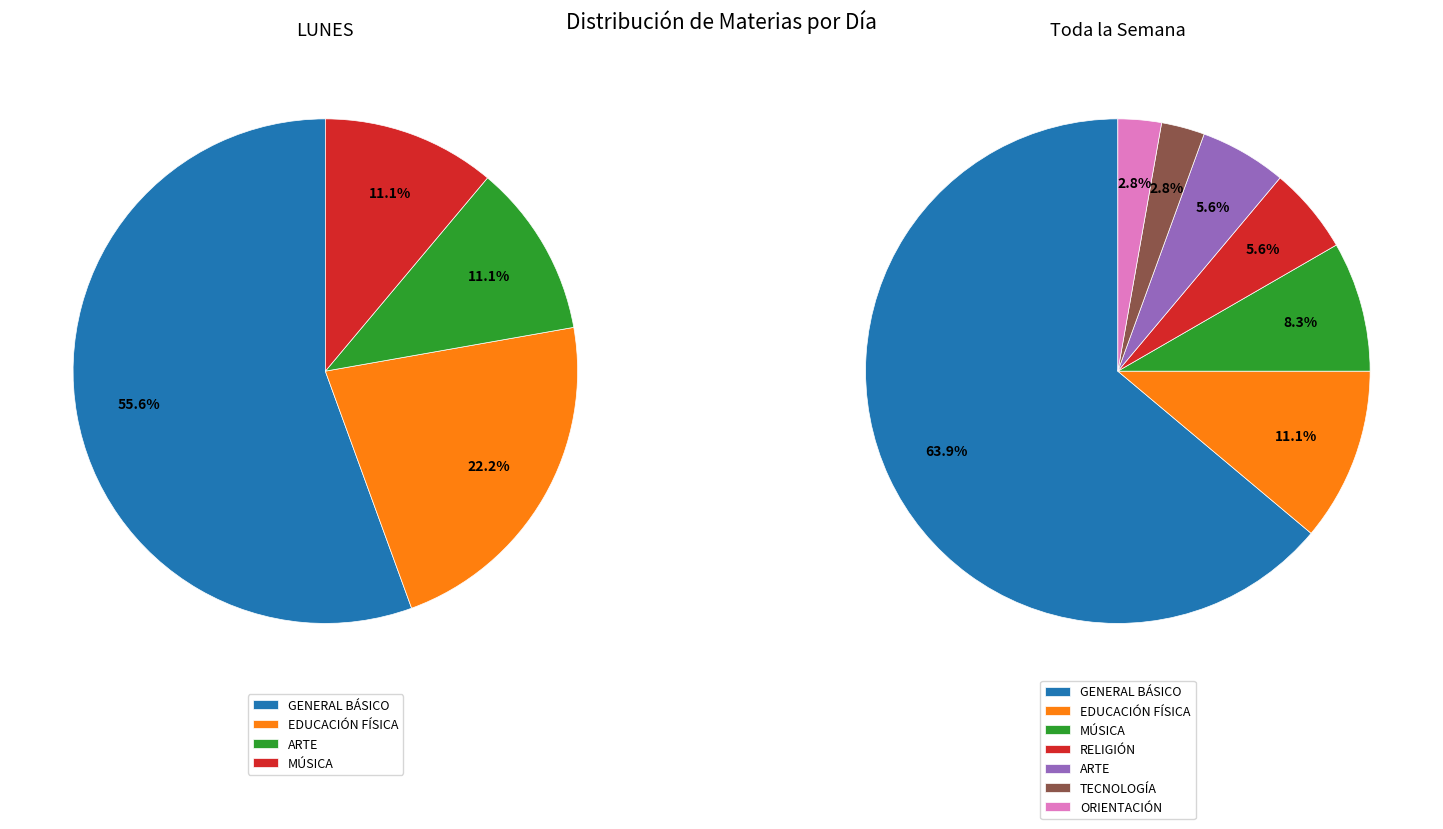

Is ARTE the majority of the pie?

No